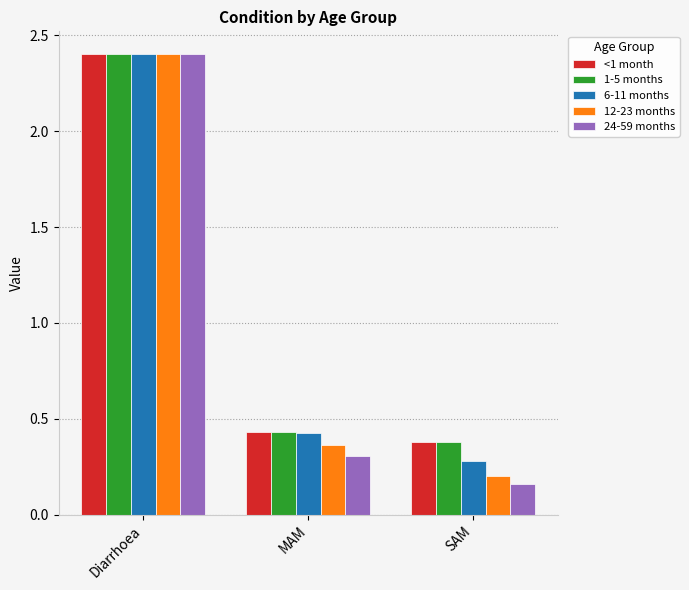

What are all the series names shown in the legend?

<1 month, 1-5 months, 6-11 months, 12-23 months, 24-59 months